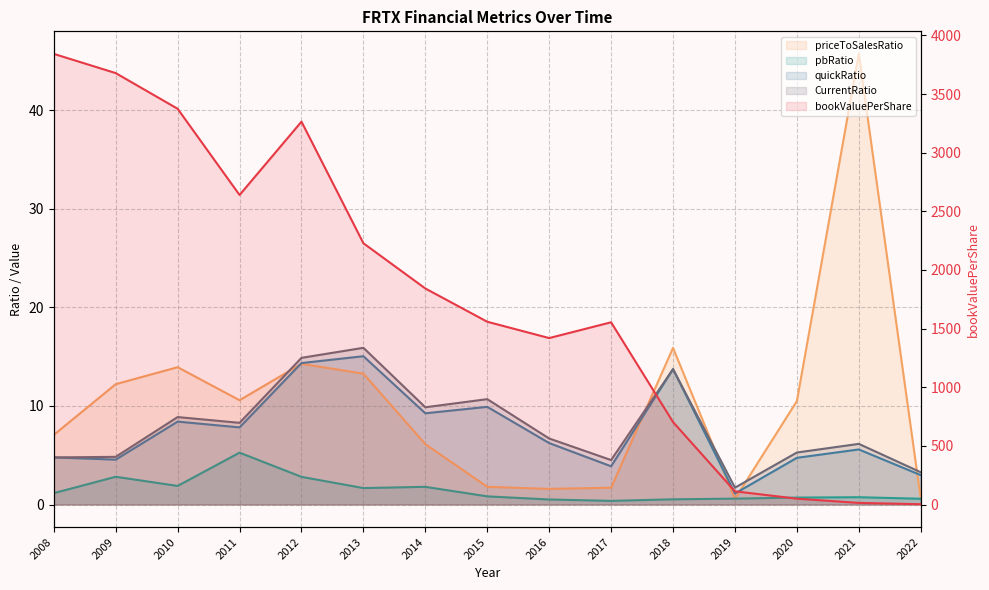

What are all the series names shown in the legend?

priceToSalesRatio, pbRatio, quickRatio, CurrentRatio, bookValuePerShare